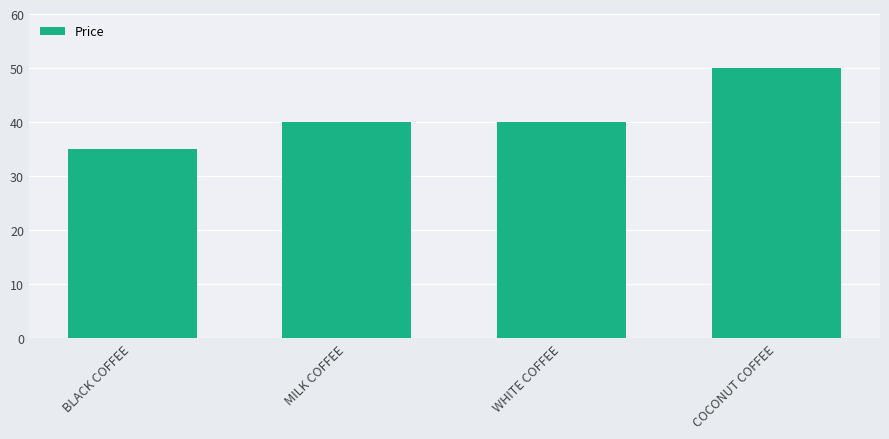

What is the maximum value shown in the chart?

50